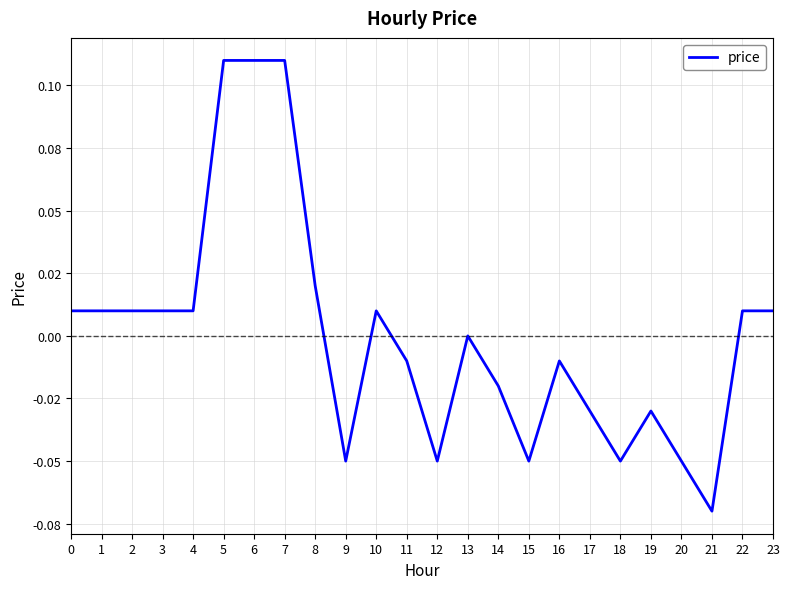

Is this an area chart (filled region under the line)?

No